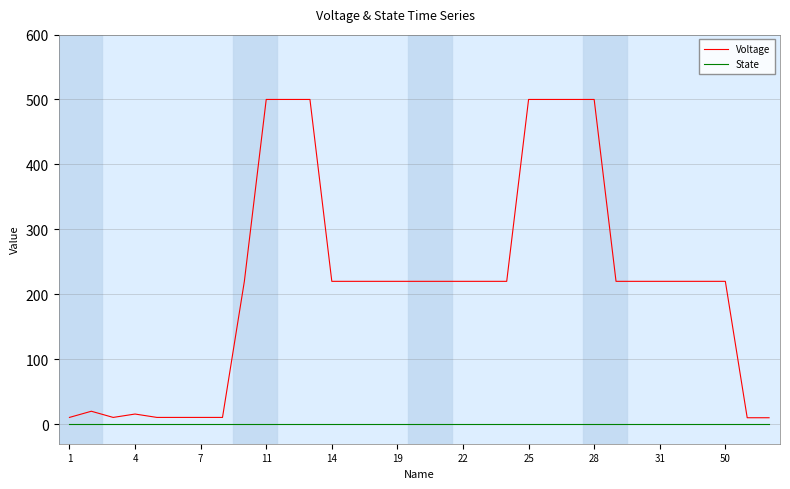

What are all the series names shown in the legend?

Voltage, State